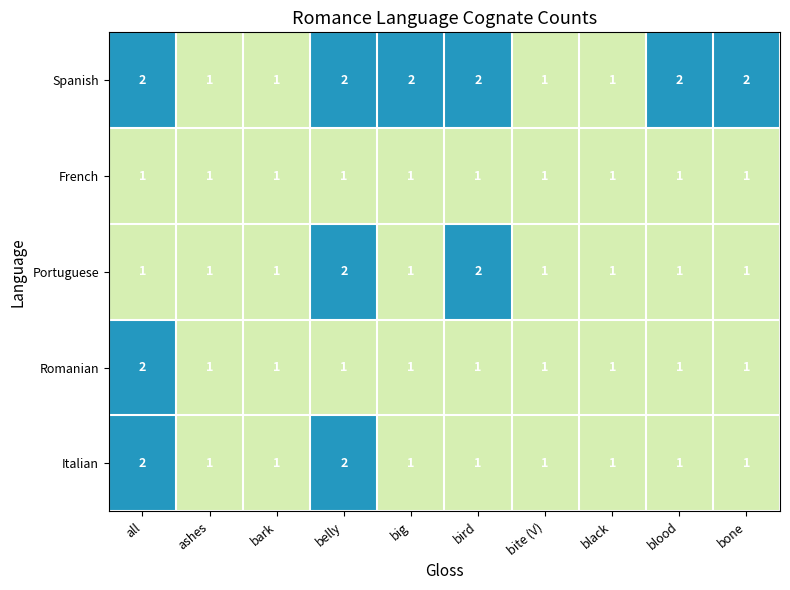

True or false: Spanish has a value of 2 at blood.

True